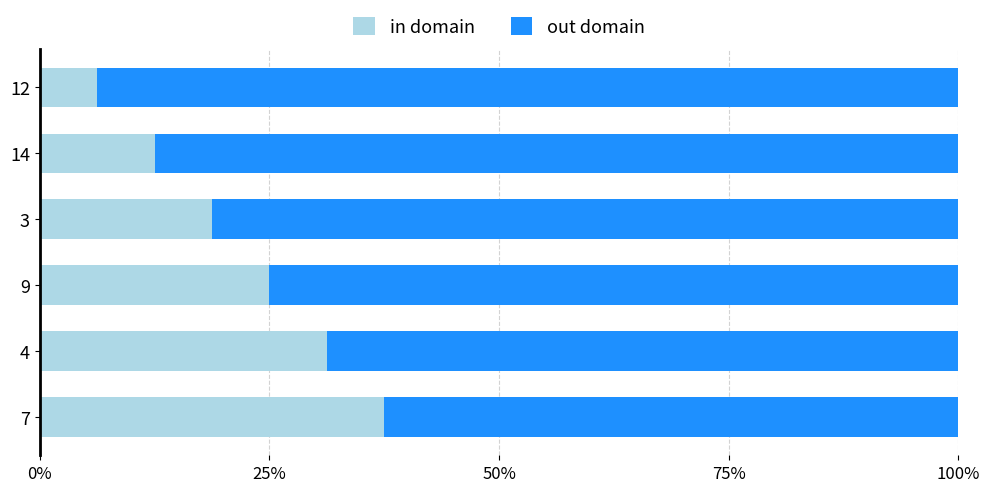

What is the total value across all series at 14?

100.0